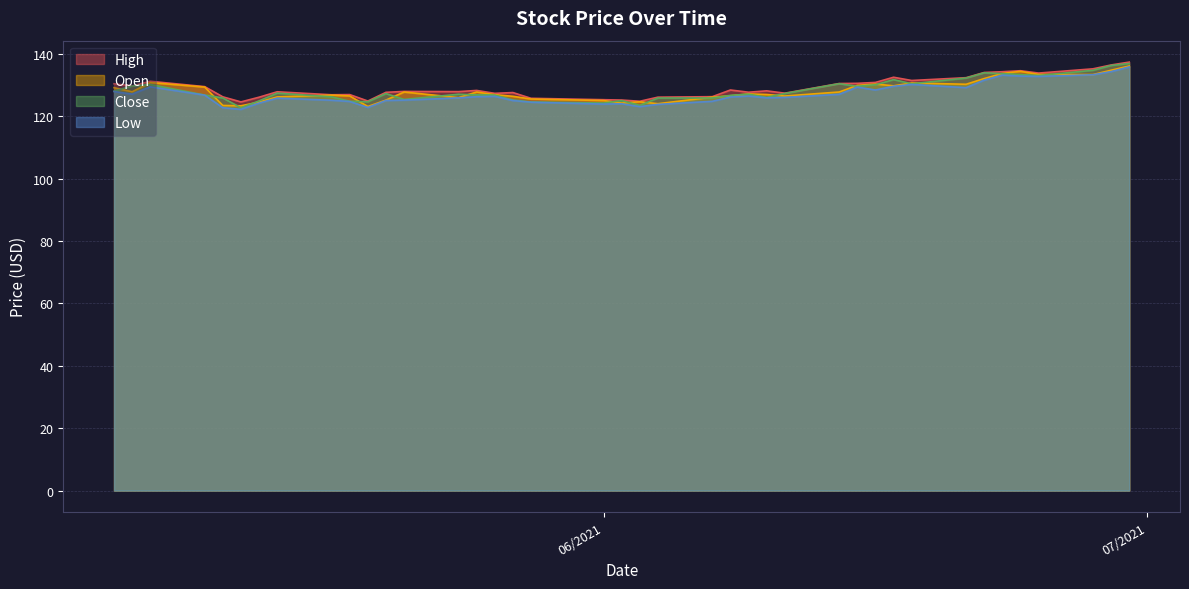

What is the maximum value shown in the chart?

137.4